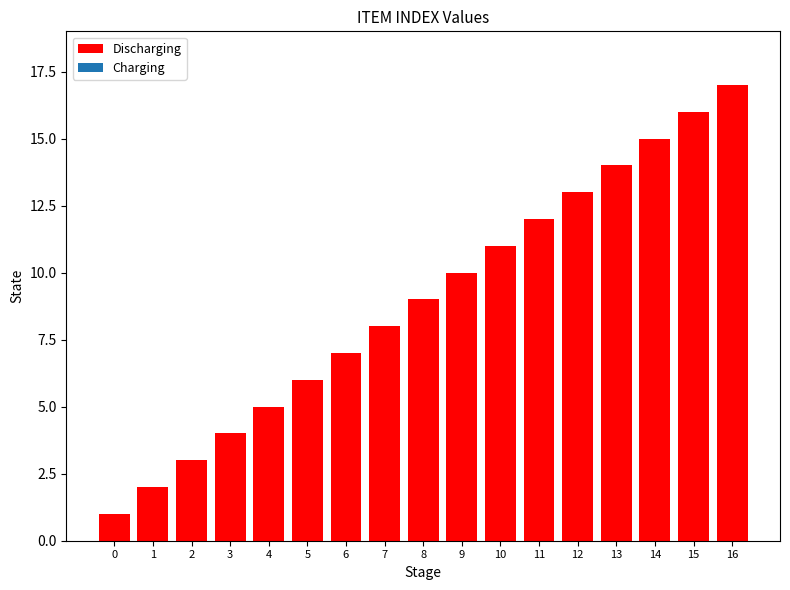

List the labels in order of value, largest first.

16, 15, 14, 13, 12, 11, 10, 9, 8, 7, 6, 5, 4, 3, 2, 1, 0